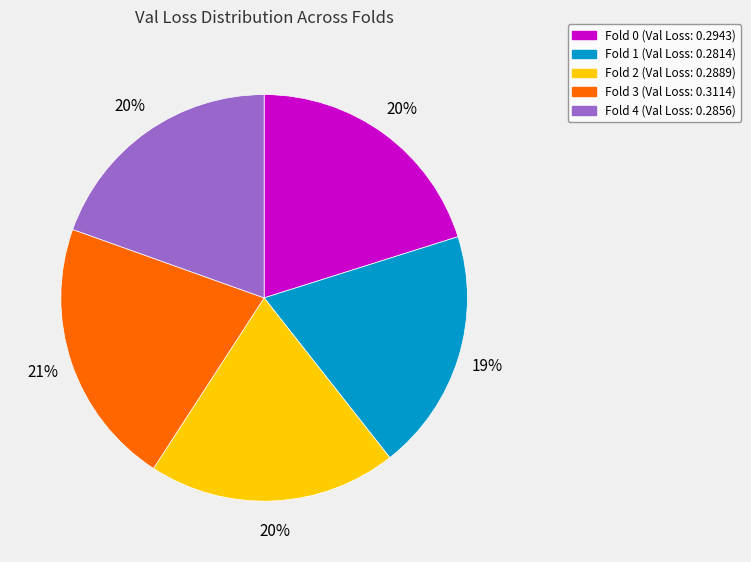

Is Fold 3 the majority of the pie?

No